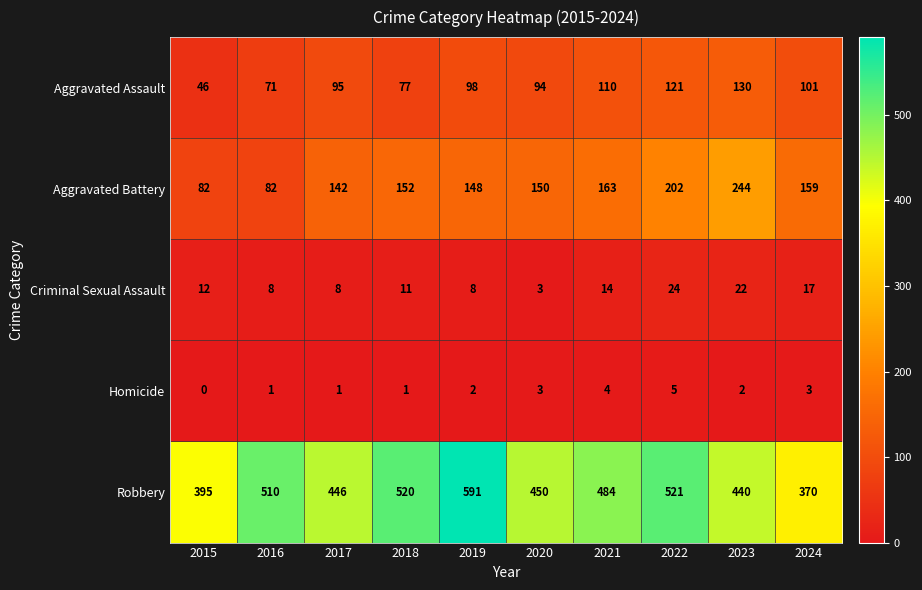

How many categories are shown in the chart?

10